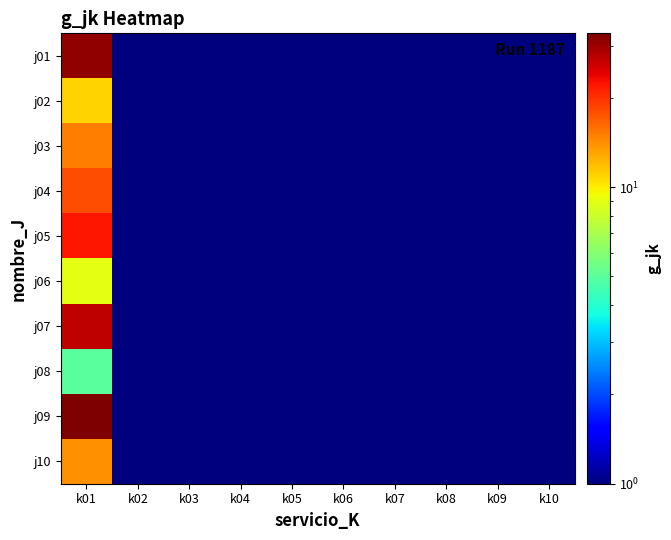

What is the total value across all series at k01?

185.0